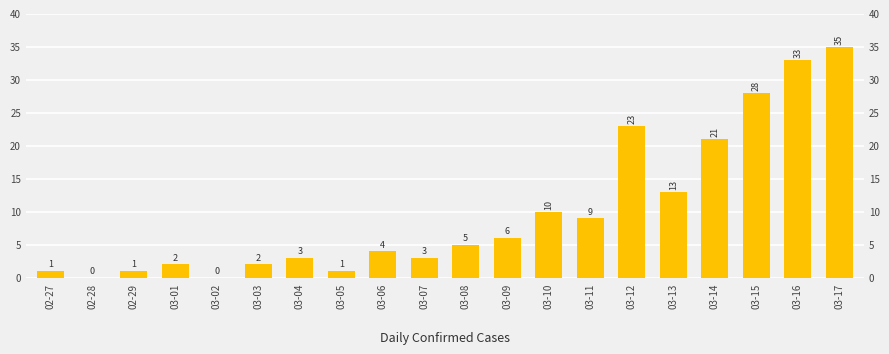

Approximately how many times larger is the value at 03-16 compared to 03-03?

16.5